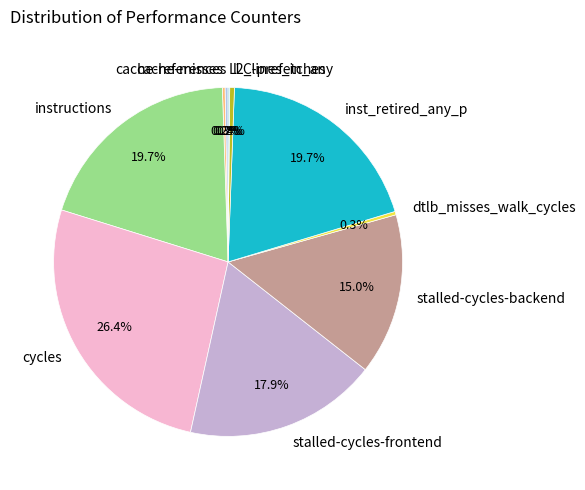

Do dtlb_misses_walk_cycles and stalled-cycles-frontend together represent more than half of the pie?

No